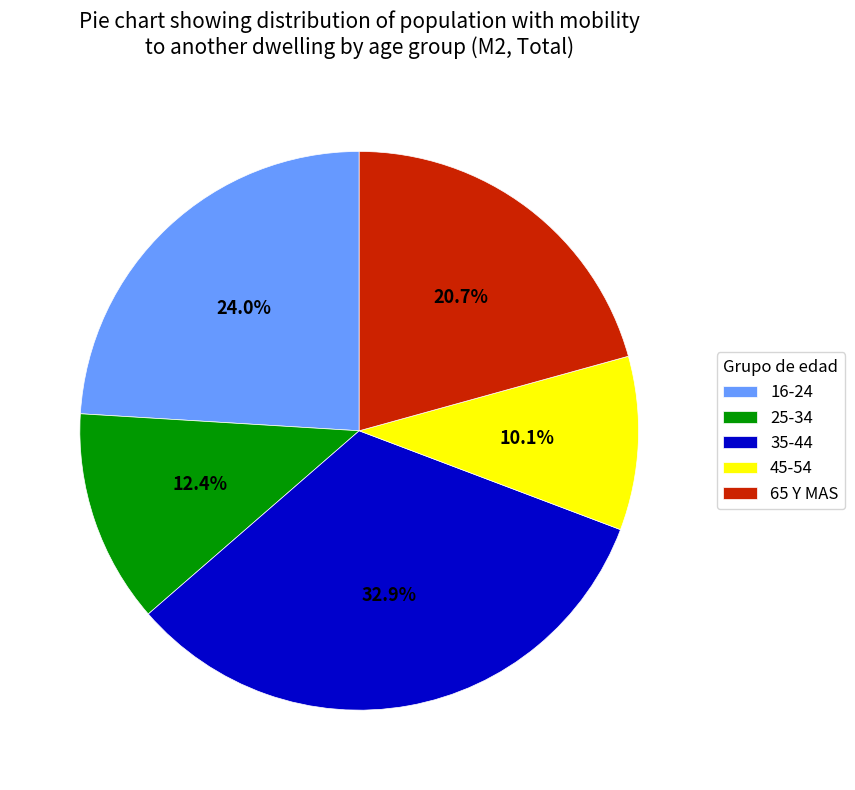

Is there any slice that represents more than half of the pie?

No